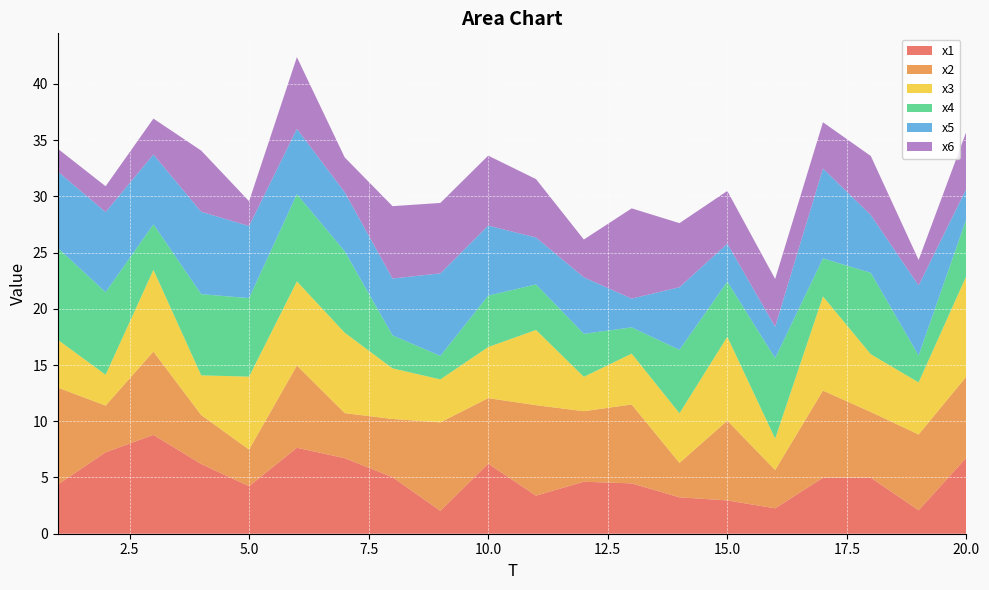

Reading left to right, list all the values displayed in this chart.

x1: 4.4	7.2	8.8	6.2	4.2	7.6	6.7	5.0	2.0	6.2	3.4	4.6	4.5	3.2	3.0	2.3	5.0	5.0	2.1	6.8
x2: 8.6	4.2	7.4	4.4	3.3	7.3	4.0	5.2	7.9	5.8	8.0	6.3	7.0	3.1	7.1	3.4	7.7	5.8	6.7	7.2
x3: 4.3	2.7	7.3	3.5	6.5	7.5	7.2	4.5	3.8	4.5	6.7	3.1	4.5	4.4	7.5	2.8	8.4	5.1	4.6	8.9
x4: 8.2	7.3	4.0	7.2	7.0	7.8	7.2	2.9	2.1	4.6	4.1	3.8	2.3	5.6	4.9	7.2	3.4	7.2	2.4	5.1
x5: 6.8	7.1	6.2	7.3	6.4	5.8	5.2	5.0	7.3	6.2	4.2	5.0	2.6	5.6	3.4	2.8	8.0	5.1	6.2	2.7
x6: 2.0	2.3	3.2	5.4	2.2	6.4	3.1	6.4	6.3	6.2	5.2	3.4	8.0	5.7	4.7	4.2	4.1	5.2	2.3	5.1